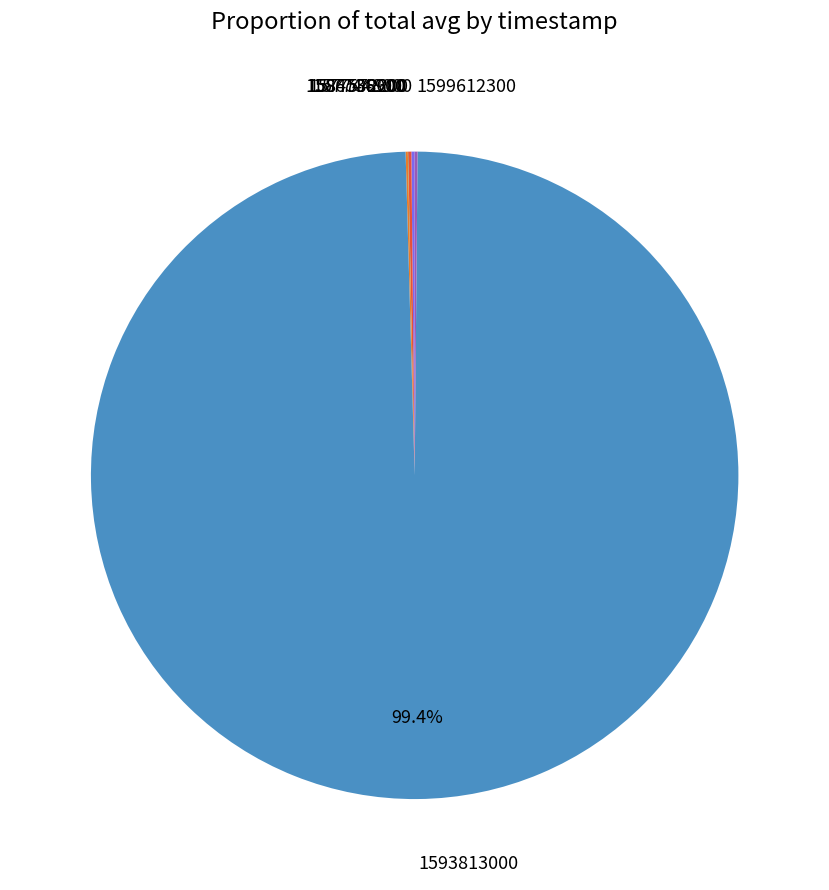

Does any single category account for the majority?

Yes